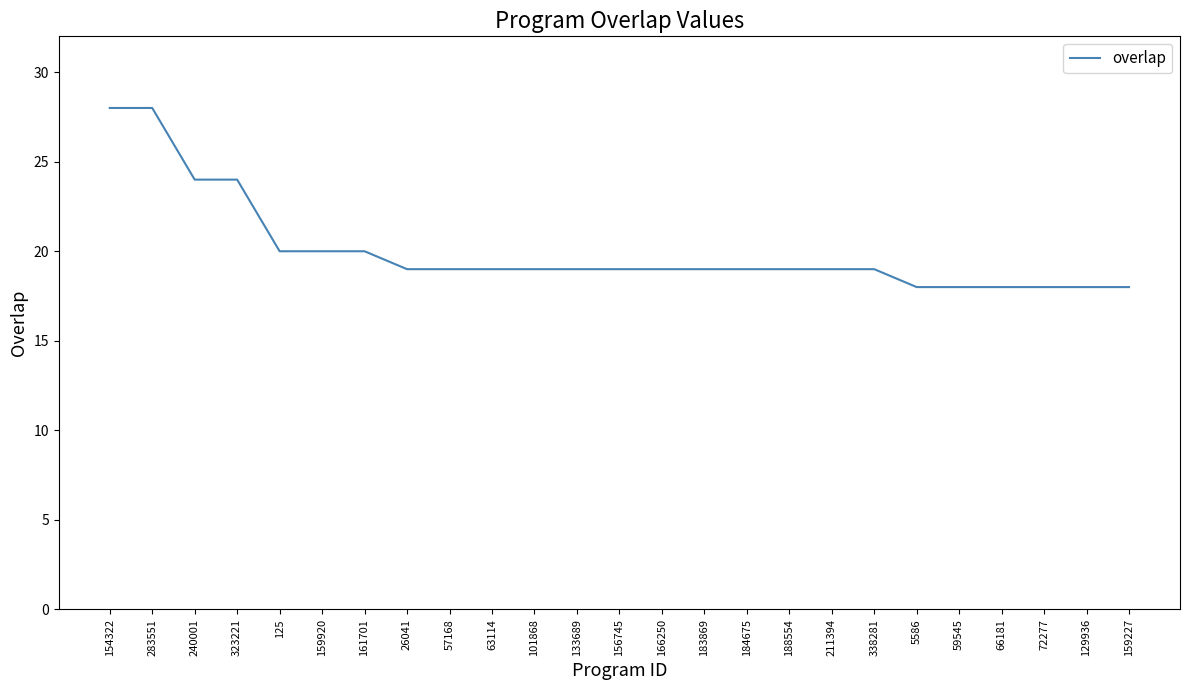

What is the ratio of the value at 59545 to the value at 184675?

0.9